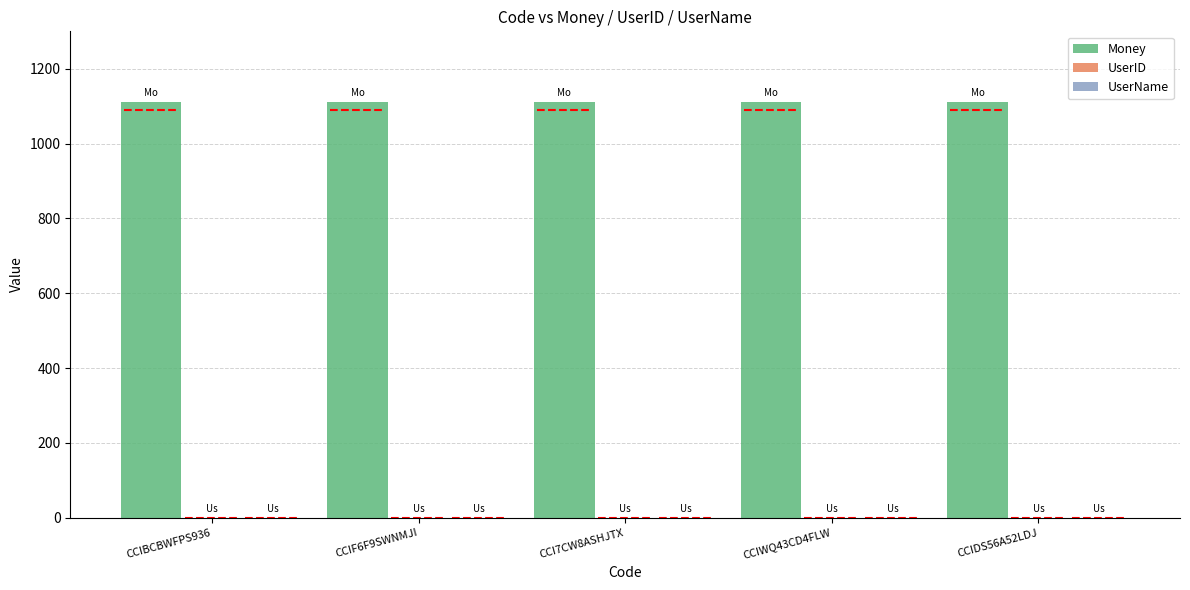

Is it true that UserID equals 0 at CCI7CW8ASHJTX?

True